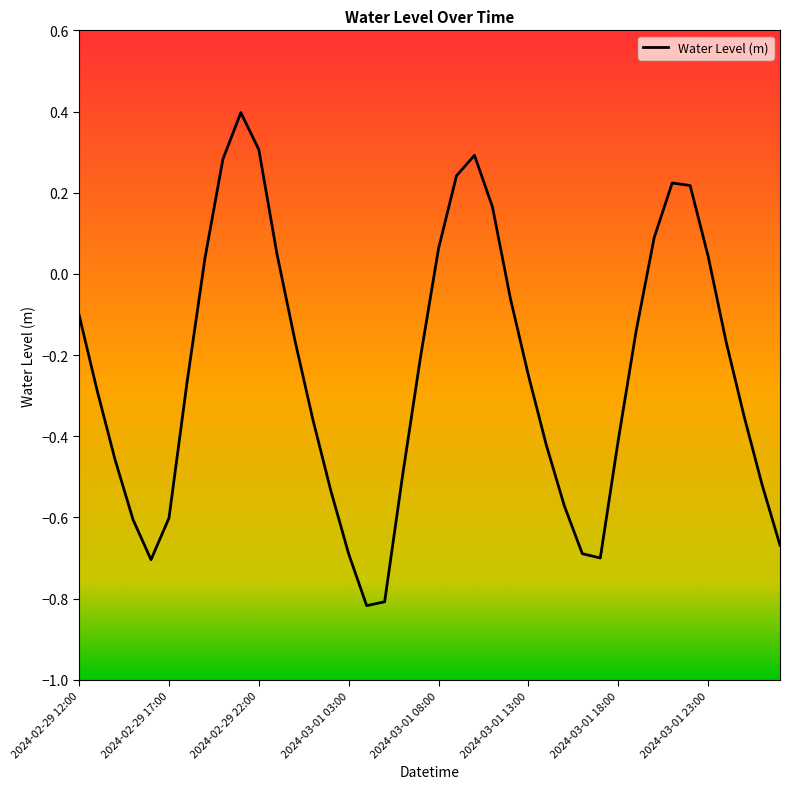

What is the difference between the maximum and minimum values?

1.2